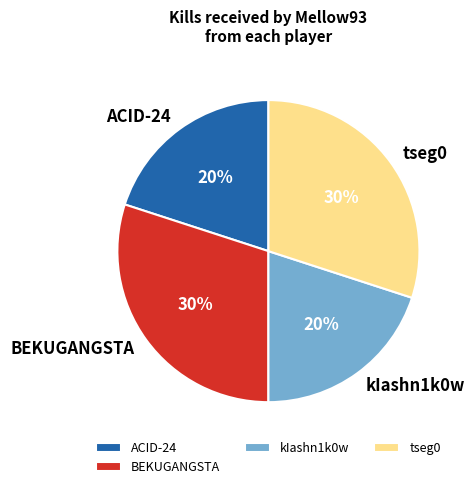

Combined, do kIashn1k0w and ACID-24 account for over 50%?

No